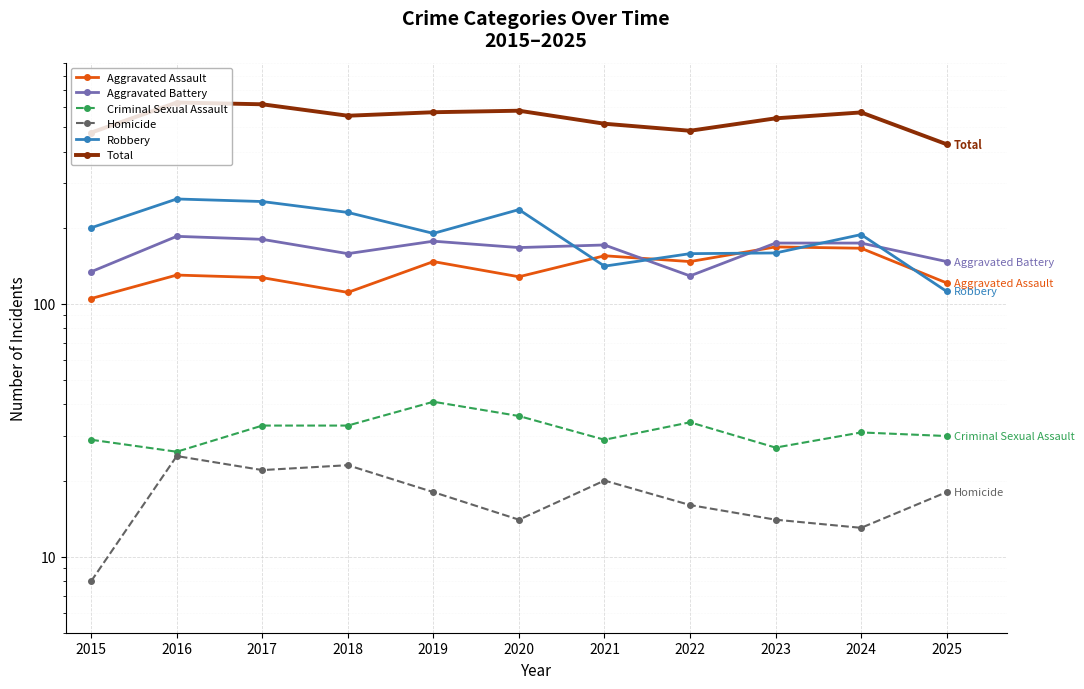

Count the number of categories in the chart.

11